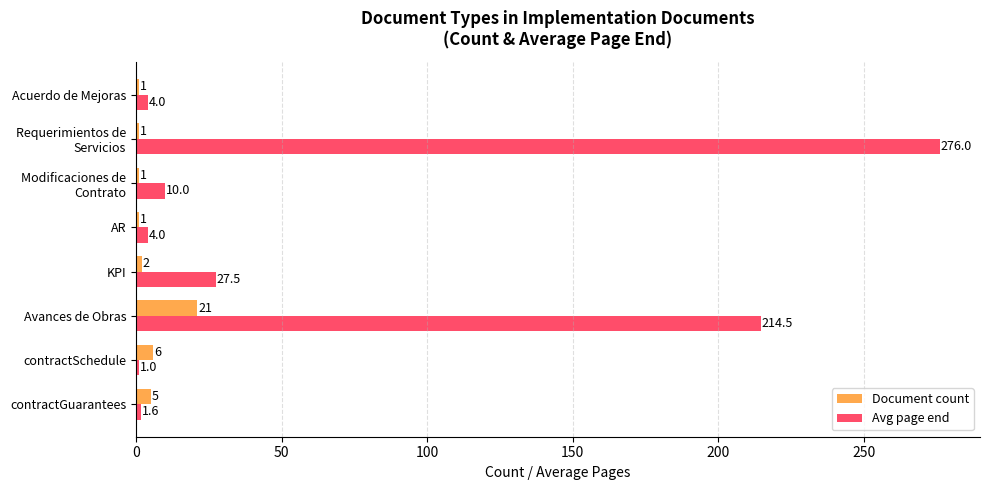

What is the difference between the second highest and second lowest values in the Document count series?

5.0